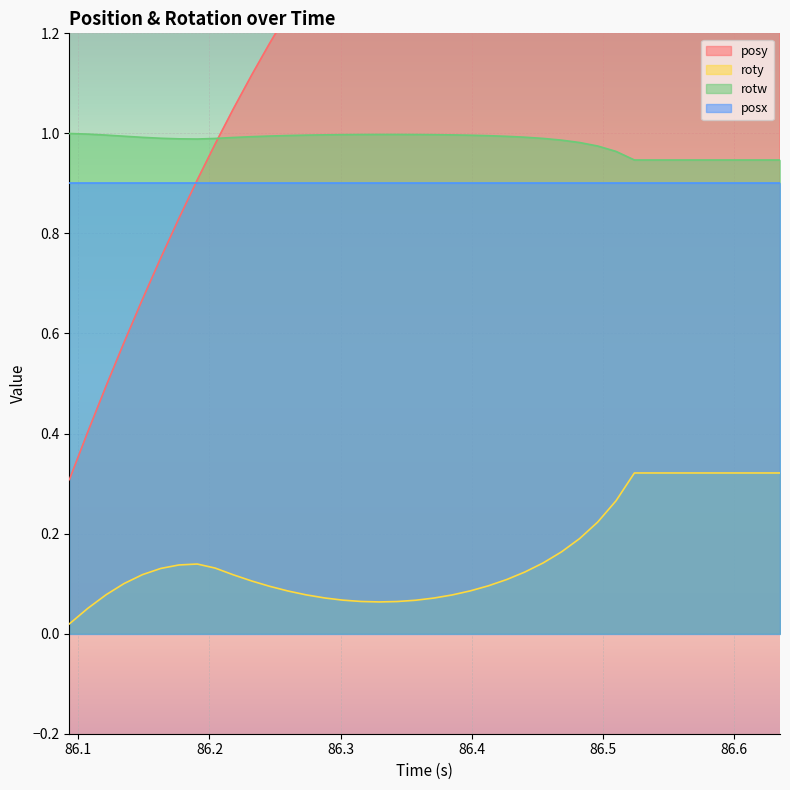

True or false: rotw and roty cross at least once.

False